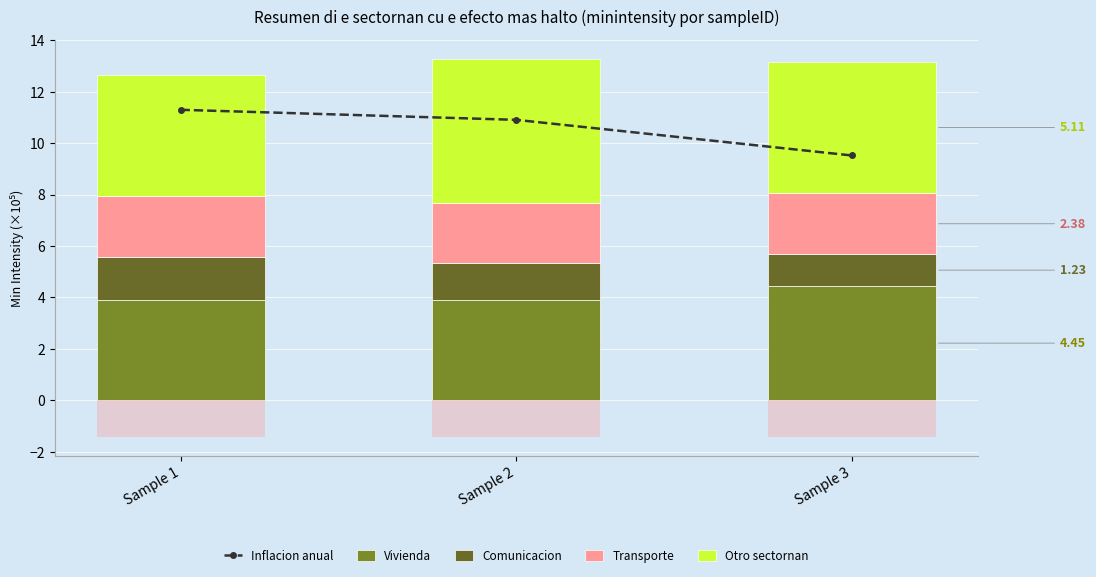

At which label does Comunicacion reach its minimum?

Sample 3